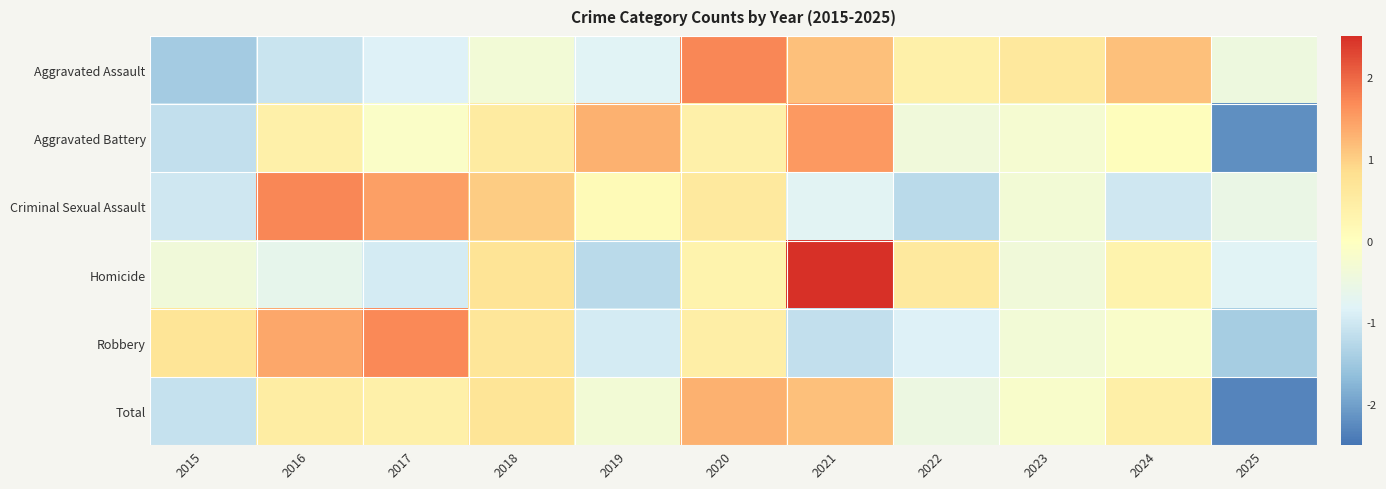

At which category is the sum across all series the highest?

2020